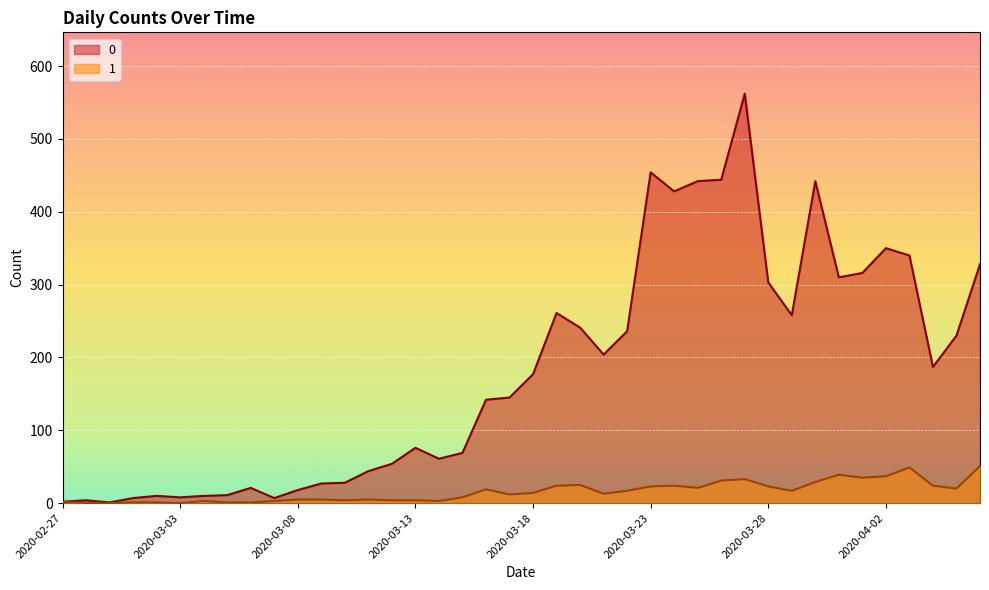

What is the difference between the 1 values at 2020-03-01 and 2020-03-28?

22